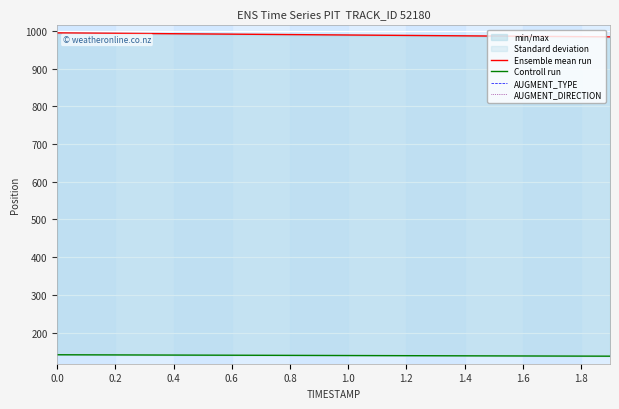

What are all the series names shown in the legend?

Ensemble mean run, Controll run, AUGMENT_TYPE, AUGMENT_DIRECTION